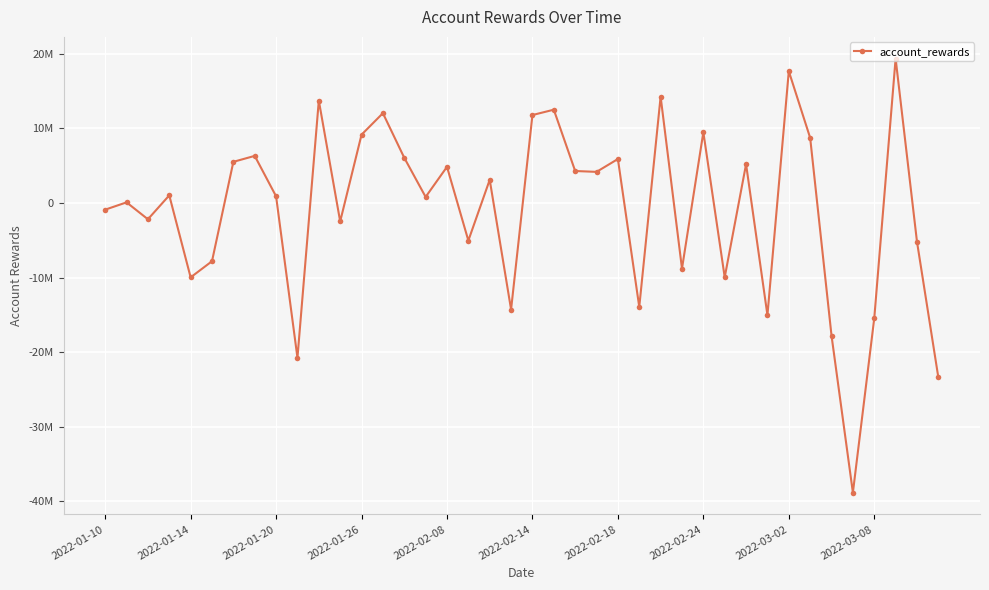

Where is the data nearest to the value -9742438?

29